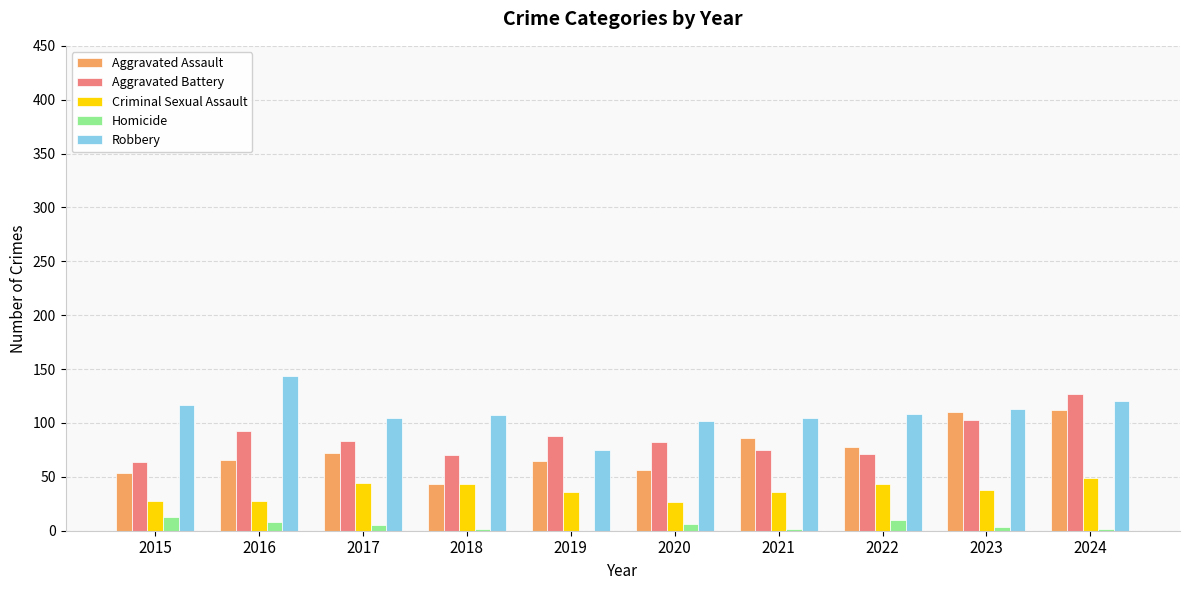

Is it true that Aggravated Battery equals 70 at 2018?

True